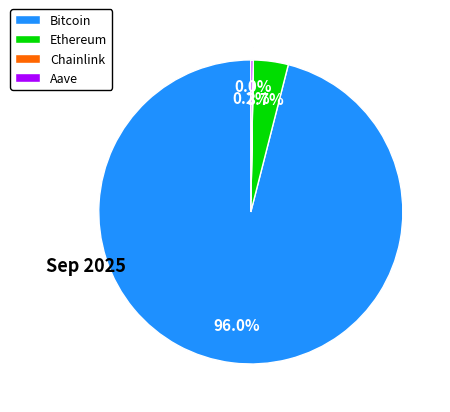

Is there any slice that represents more than half of the pie?

Yes